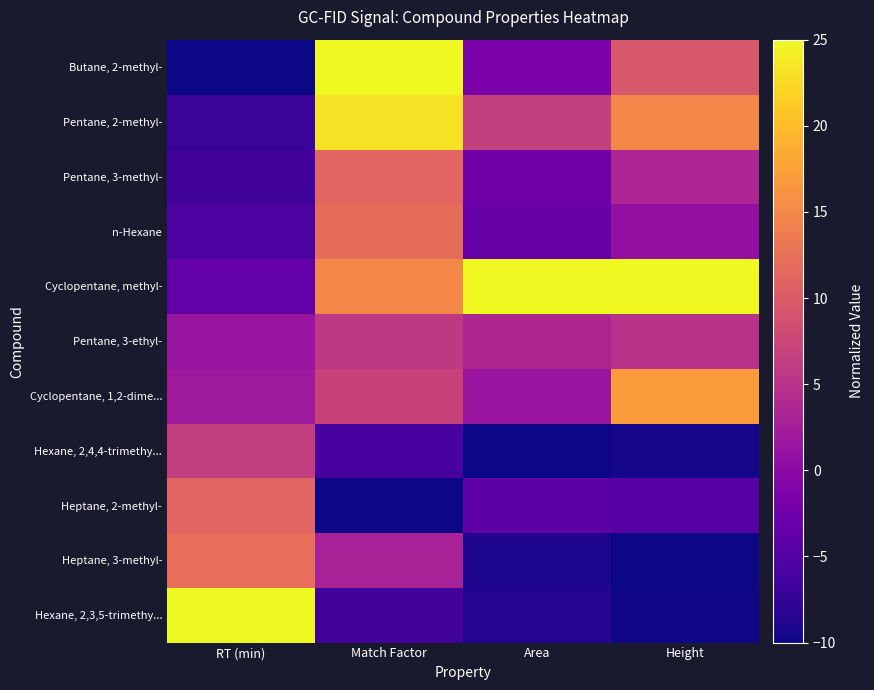

What is the difference between the highest and lowest values at RT (min)?

35.0